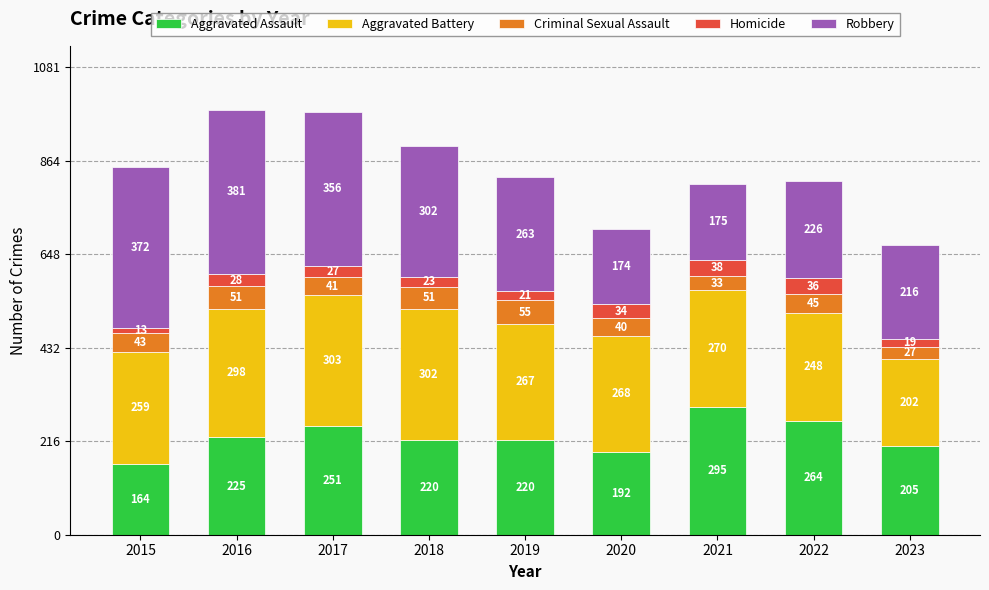

Reading left to right, what are the values for Aggravated Assault?

164	225	251	220	220	192	295	264	205